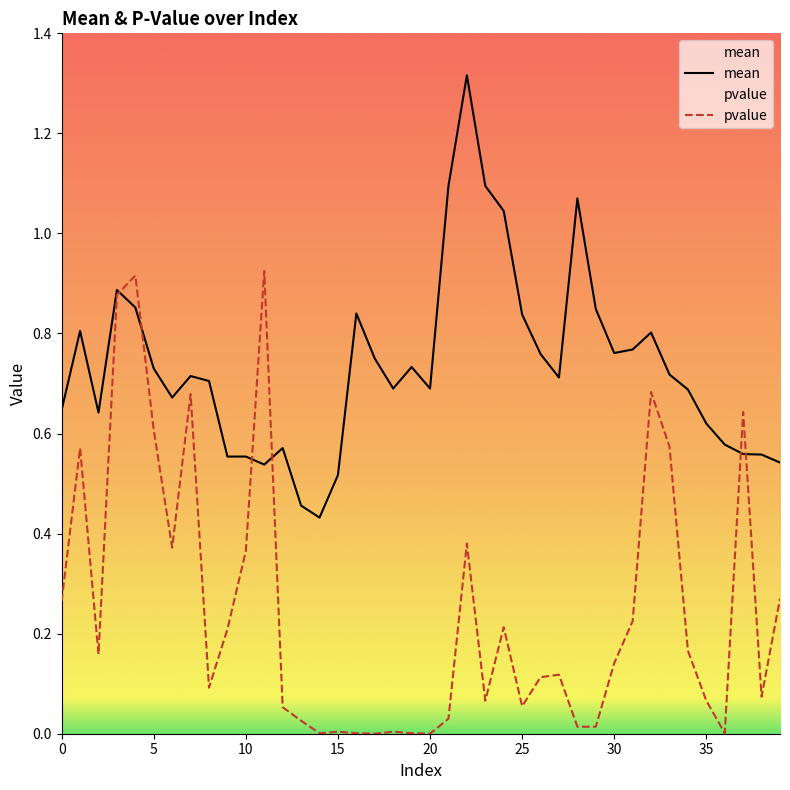

What are all the series names shown in the legend?

mean, pvalue